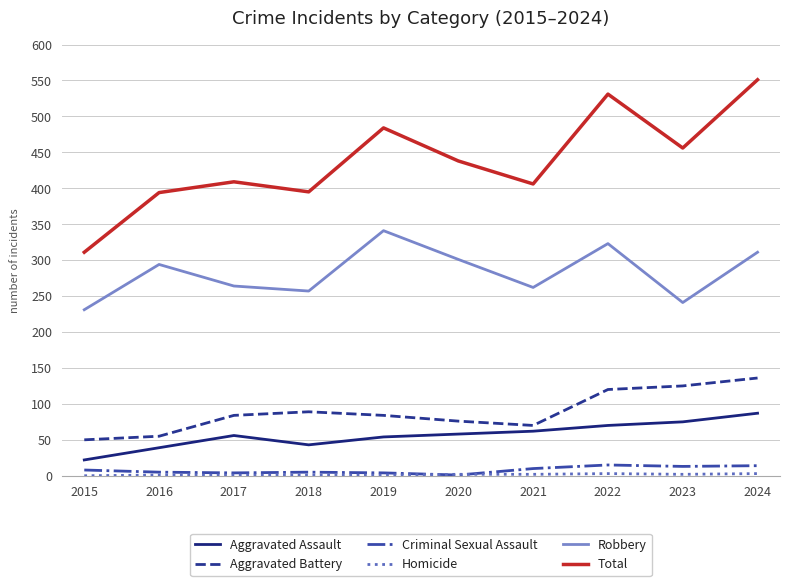

The Total series shows 751 at 2019. True or false?

False